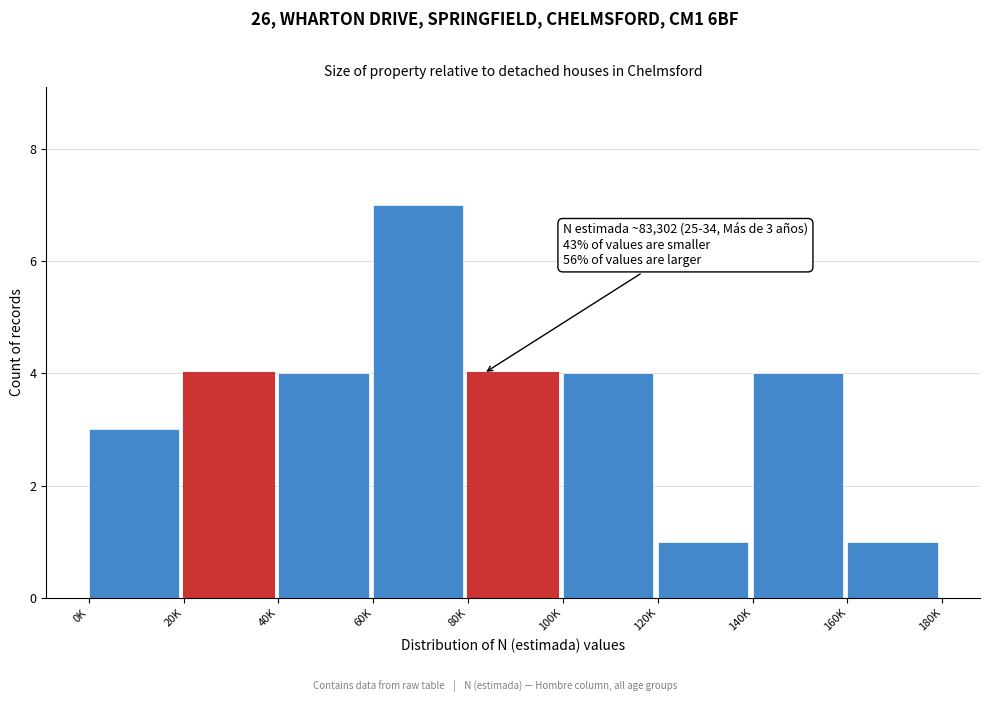

Reading right to left, transcribe all the data shown in this chart.

1	4	1	4	4	7	4	4	3